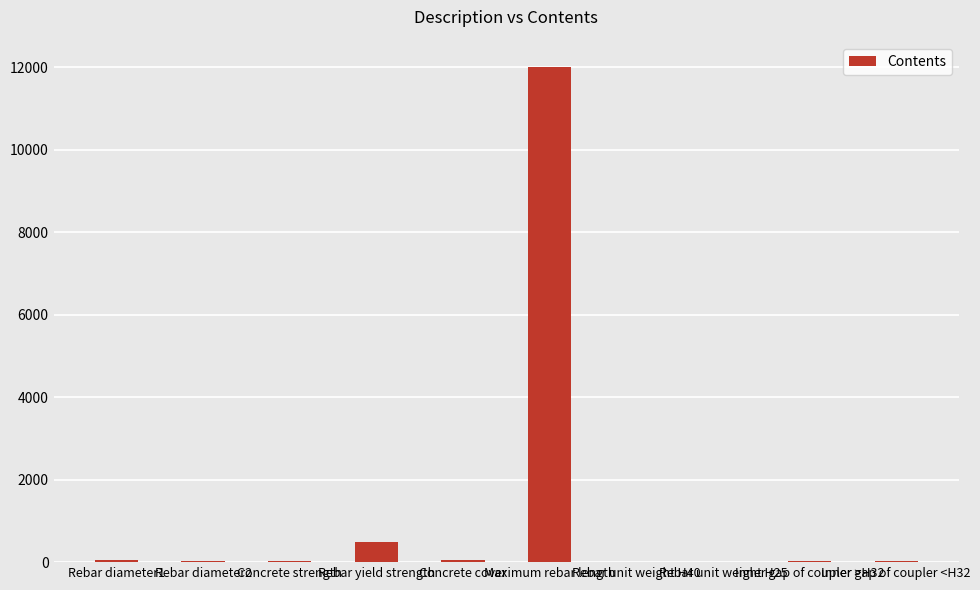

Which category has the highest value across all series?

Maximum rebar length